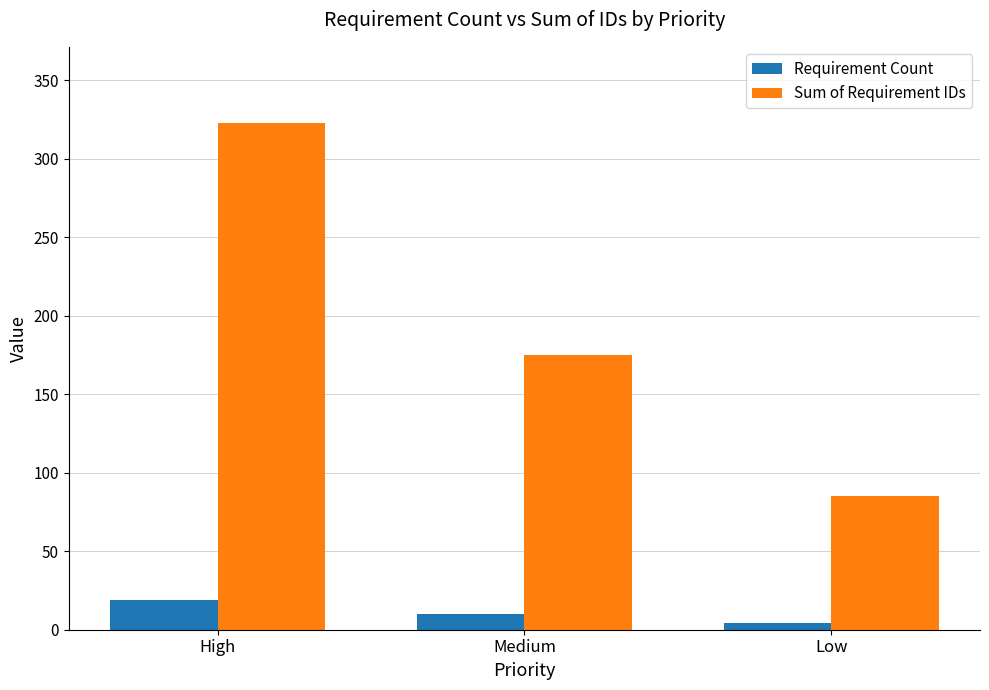

The value of Sum of Requirement IDs at Medium is 175. True or false?

True